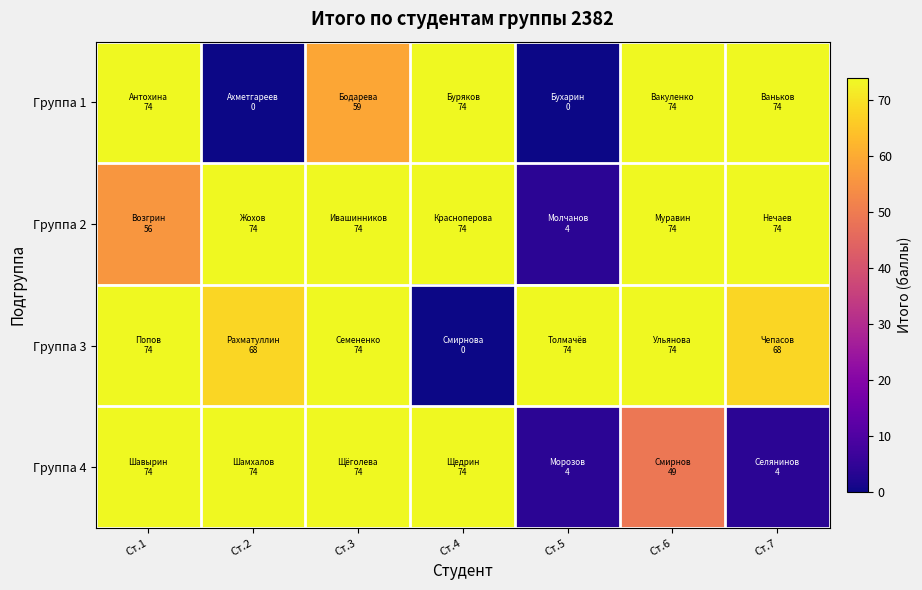

What is the difference between the highest and lowest values at Ст.6?

25